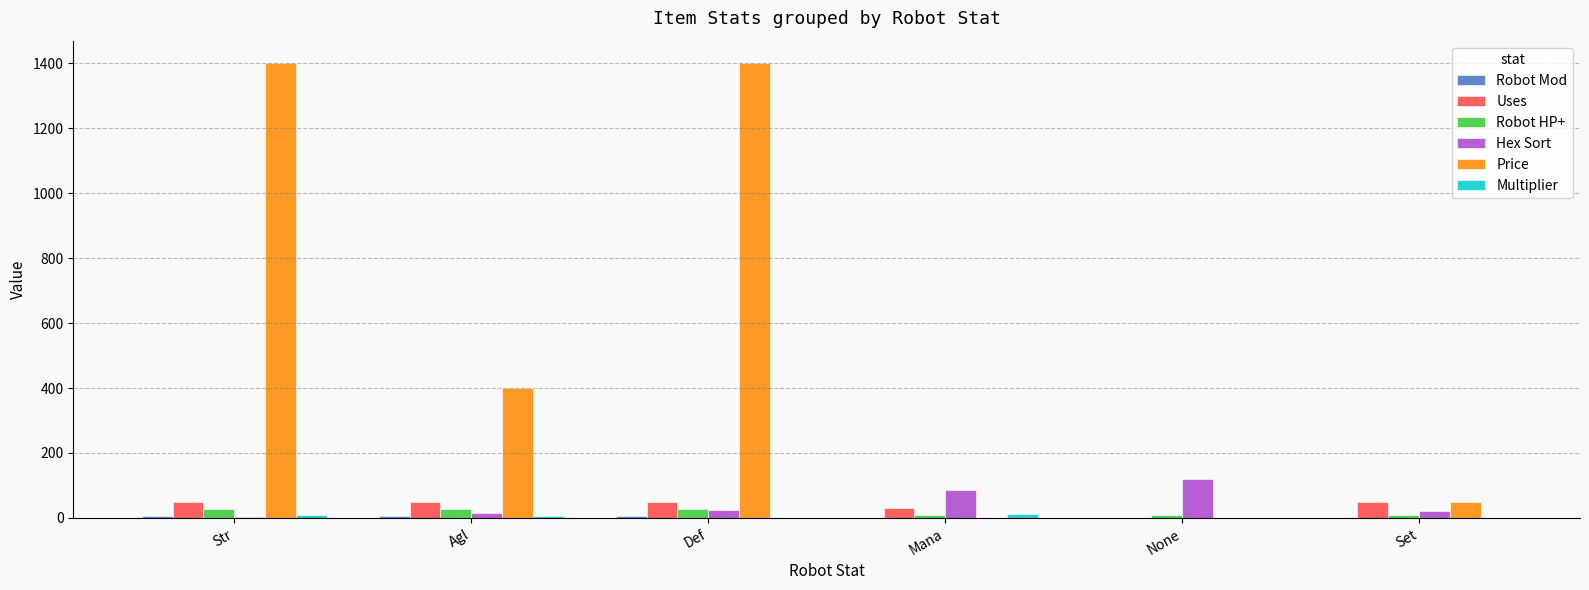

The Hex Sort series shows 120 at None. True or false?

True